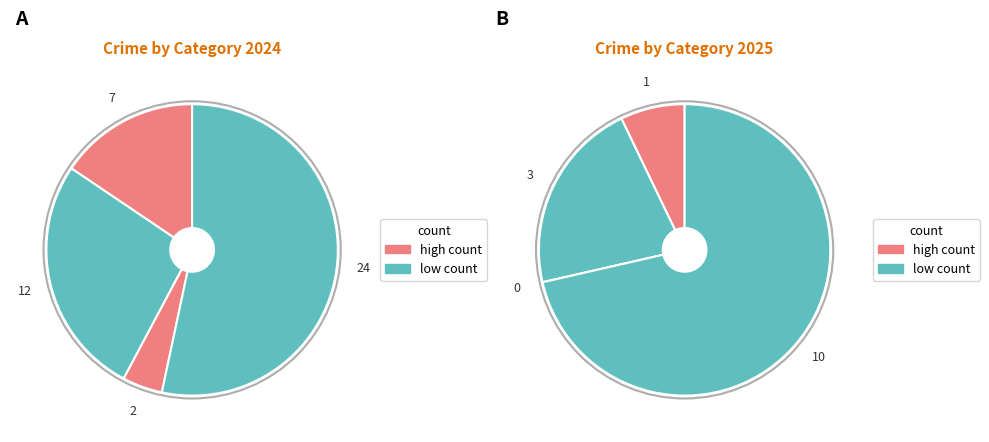

Is Criminal Sexual Assault the majority of the pie?

No